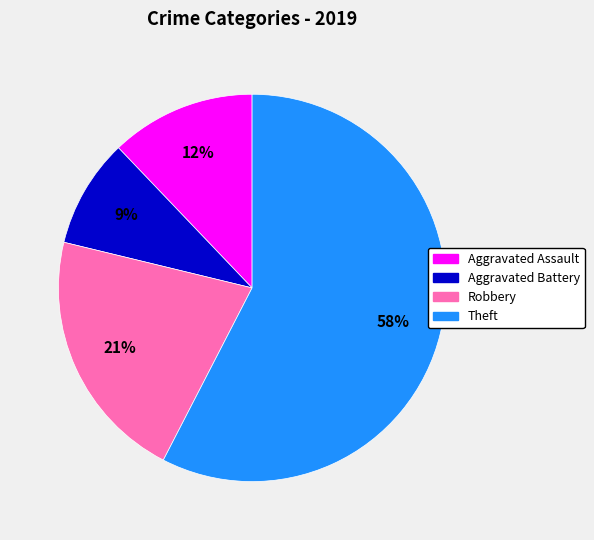

Is the sum of Aggravated Assault and Robbery greater than half?

No